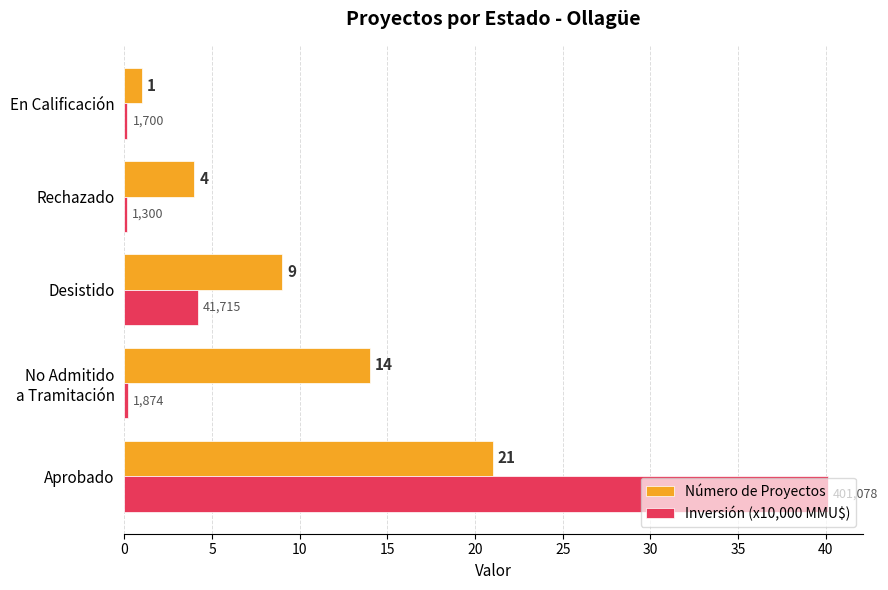

Which series changed the most between Desistido and Rechazado?

Número de Proyectos